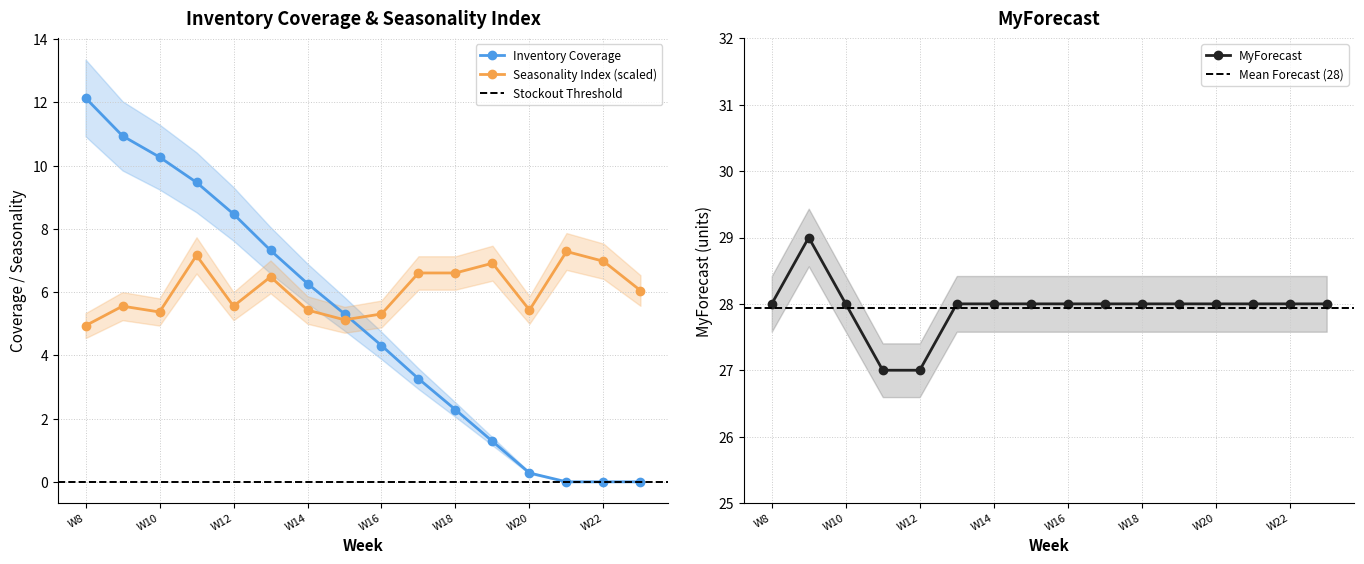

Between which two adjacent categories do Seasonality Index and Inventory Coverage first intersect?

W15 and W16